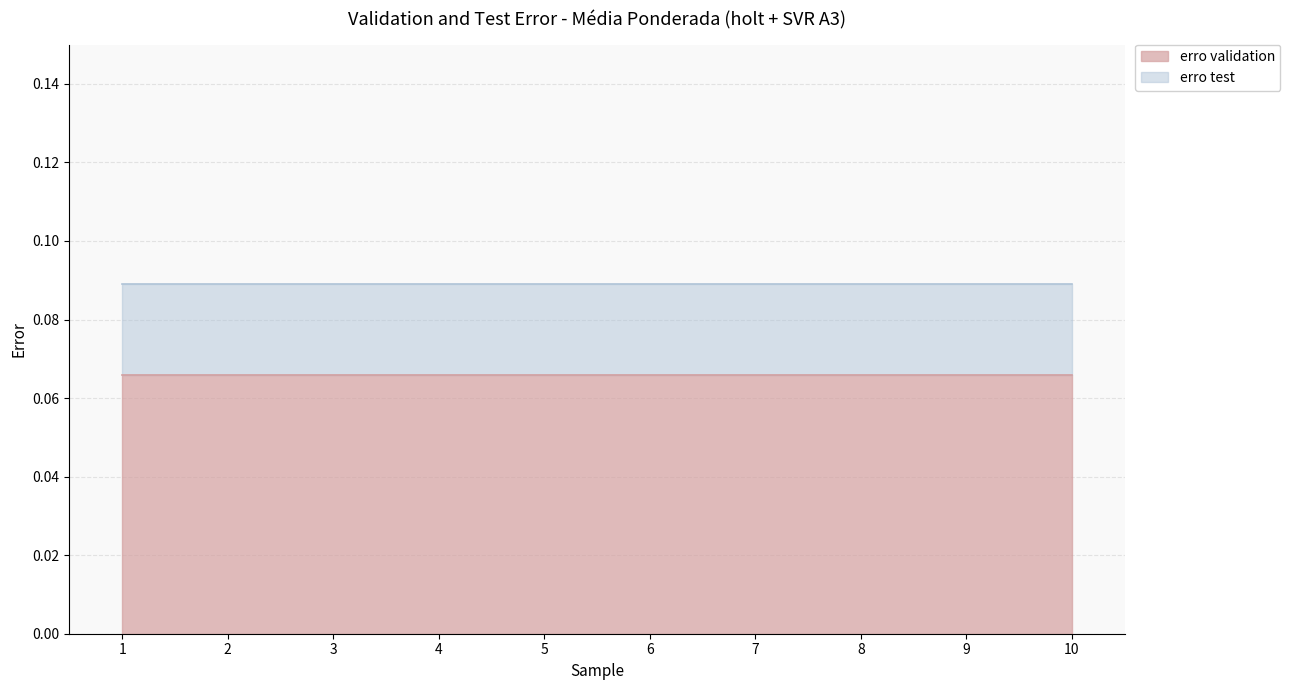

True or false: erro test and erro validation intersect in this chart.

False